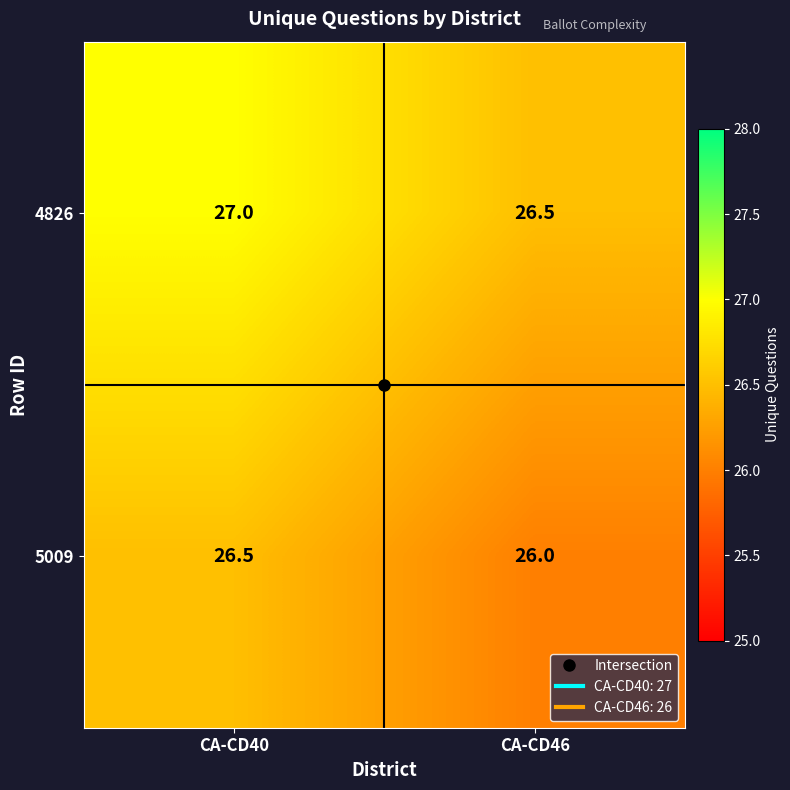

At which category is the sum across all series the highest?

CA-CD40